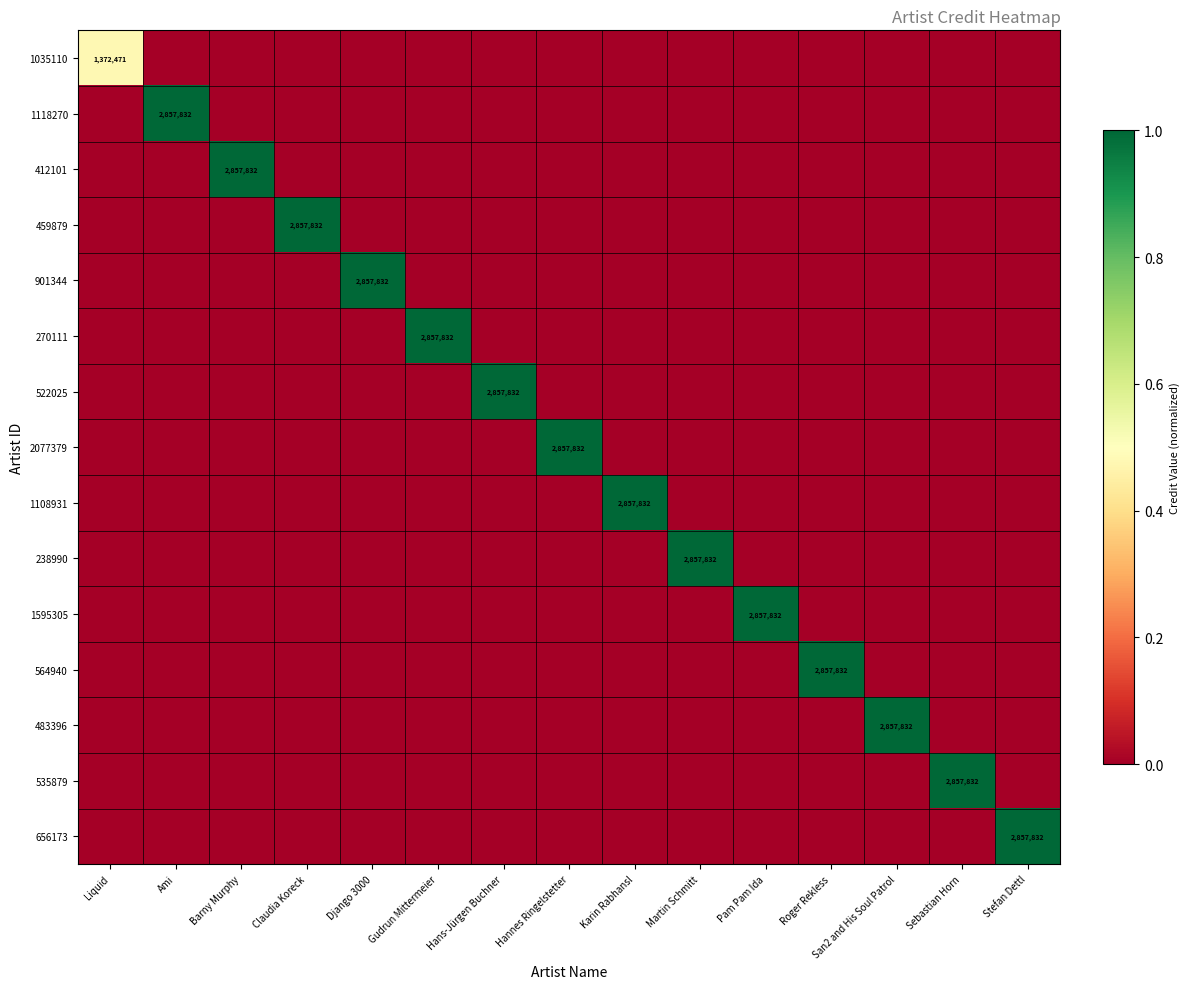

What is the difference between the maximum and minimum values in the 522025 series?

1.0